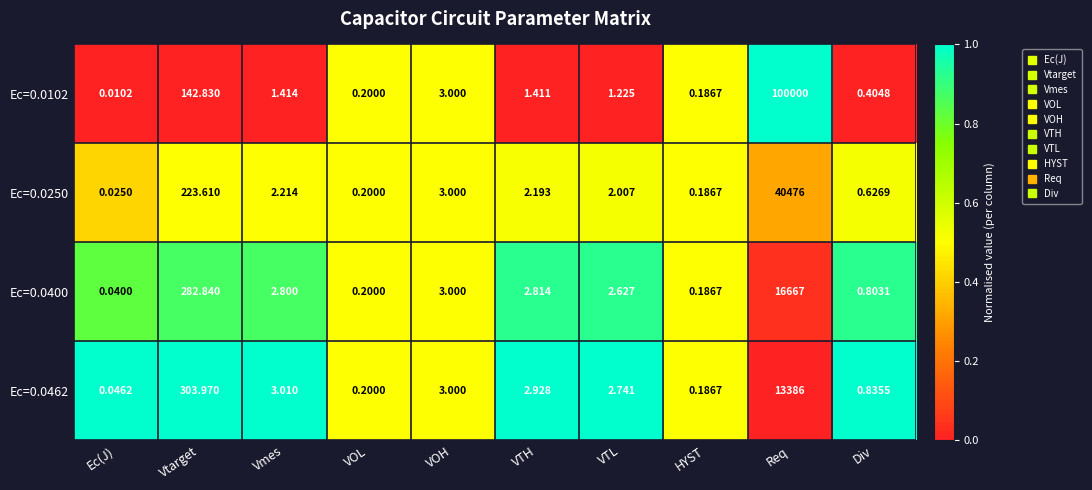

What is the spread (max minus min) of values at VTL?

1.5